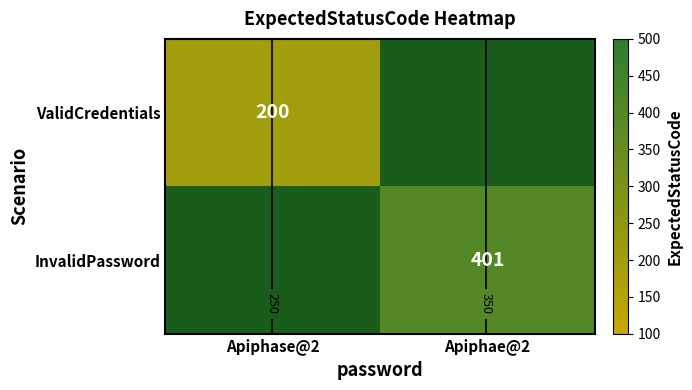

Which series has the widest spread of values?

ValidCredentials